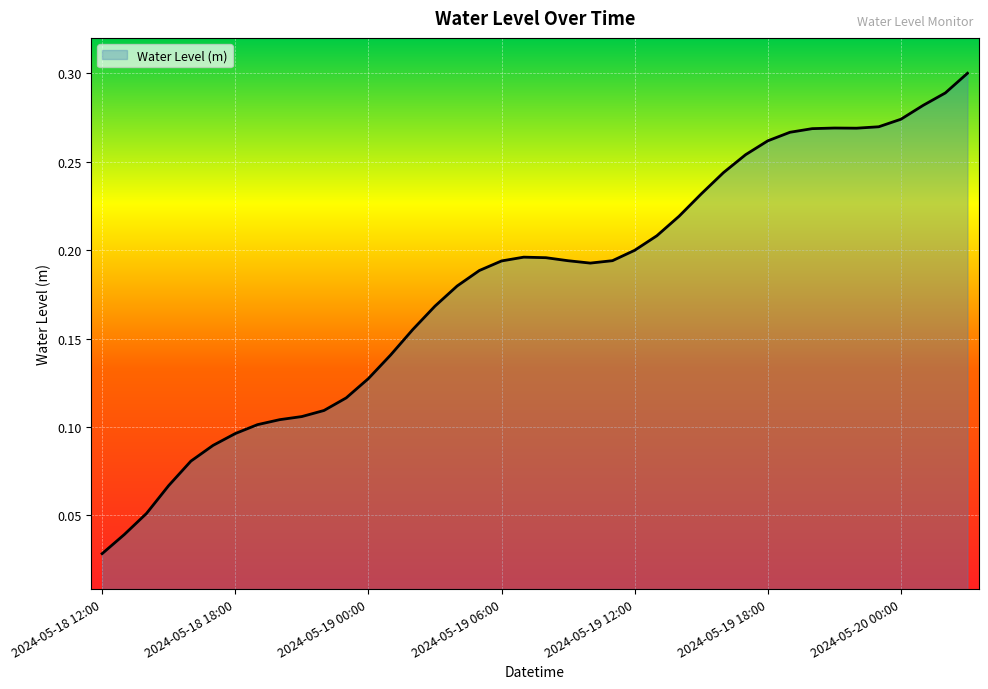

Does the chart display data point markers on the line(s)?

No